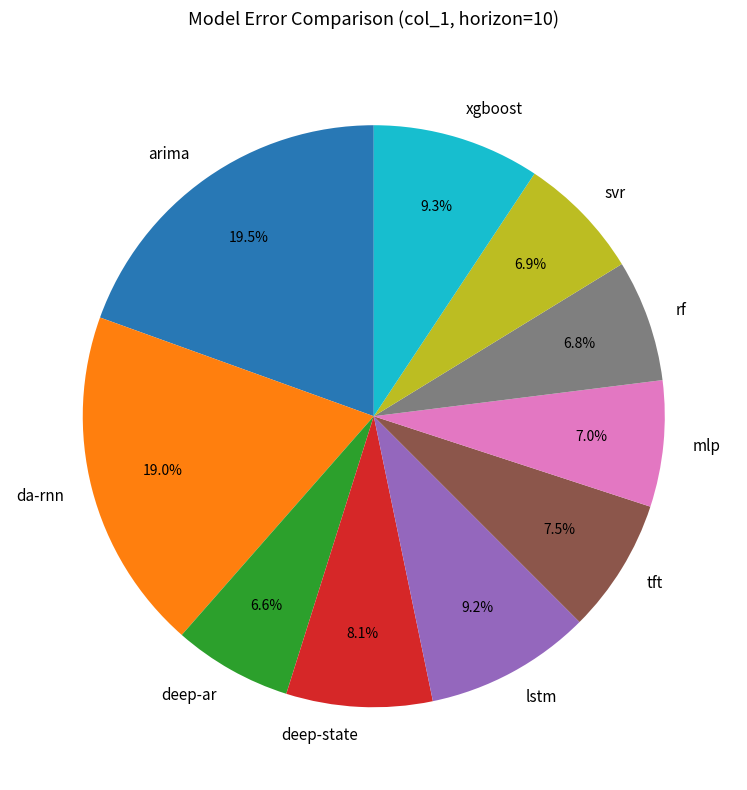

Is it true that lstm is 9% of the pie?

True